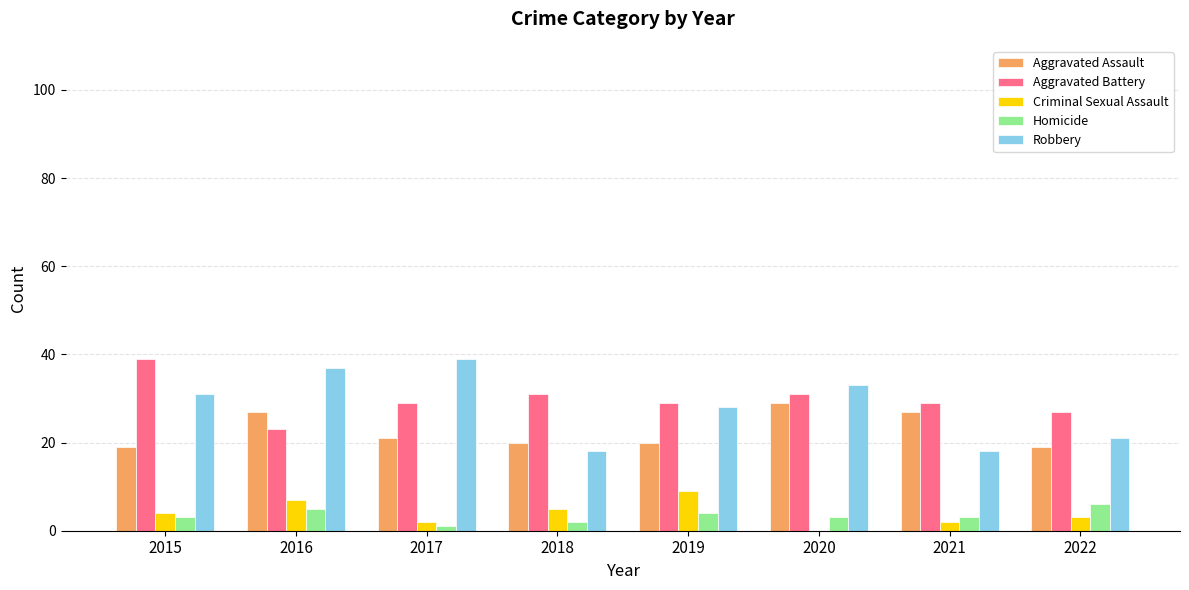

At which label does Aggravated Battery reach its peak?

2015